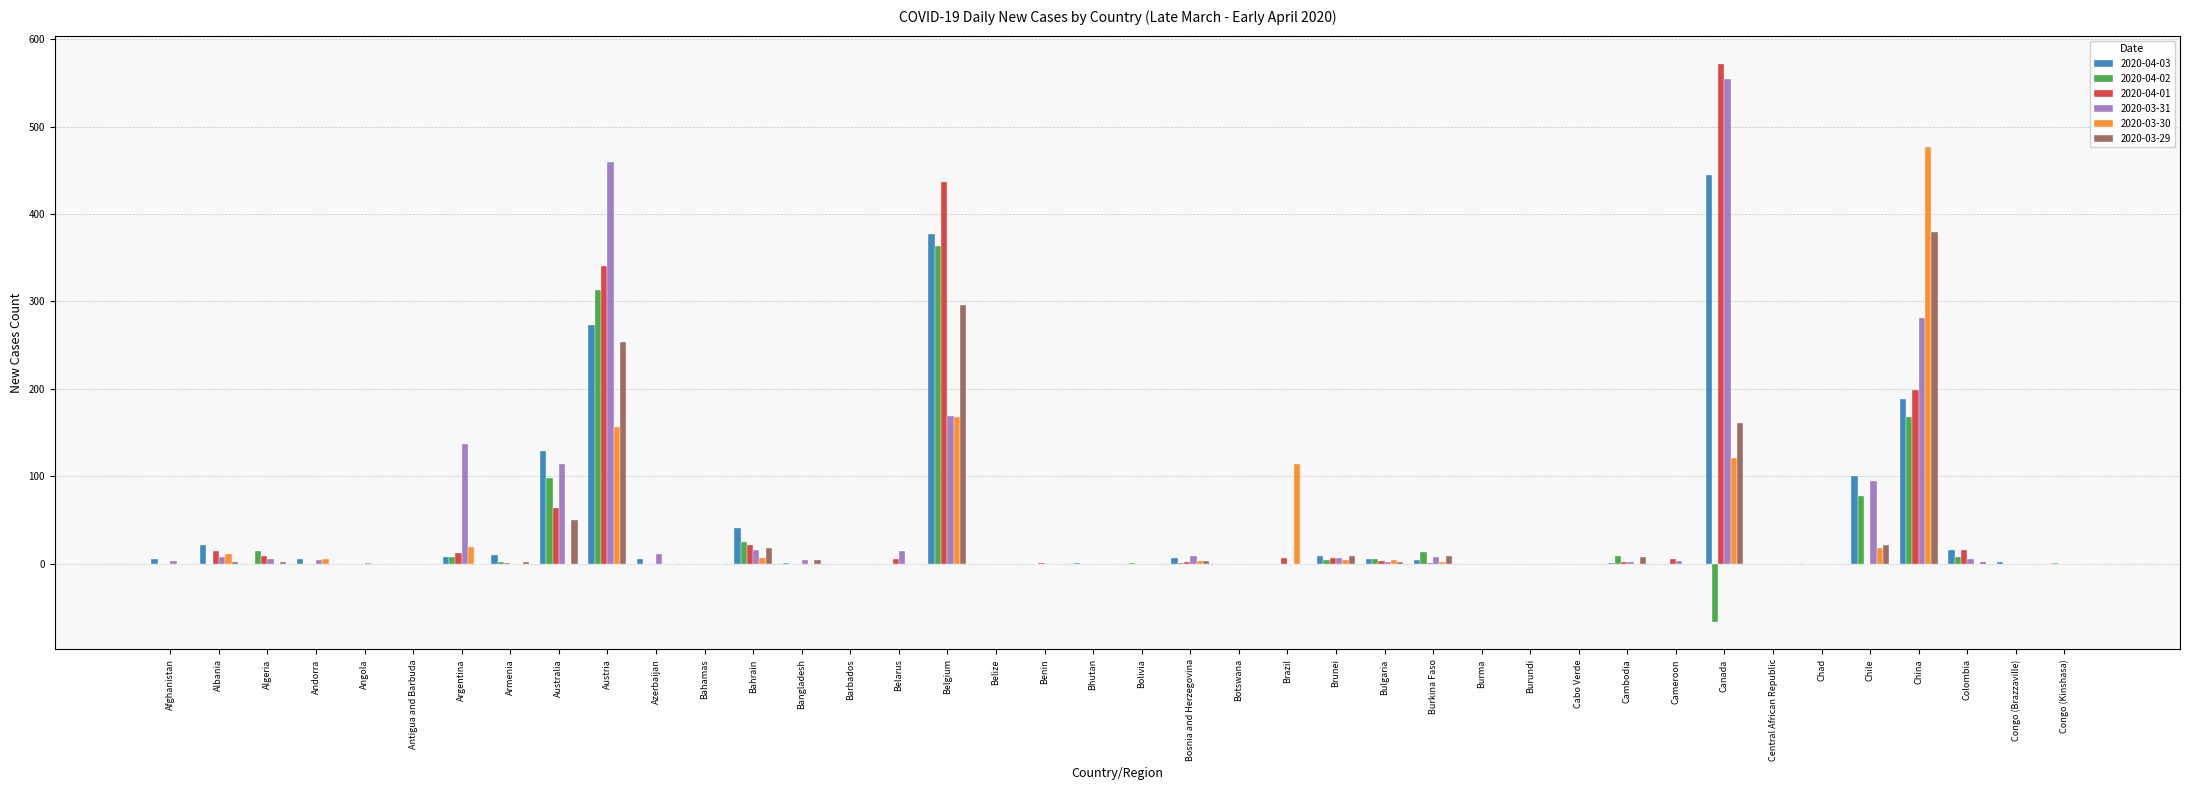

Are the bars horizontal?

No